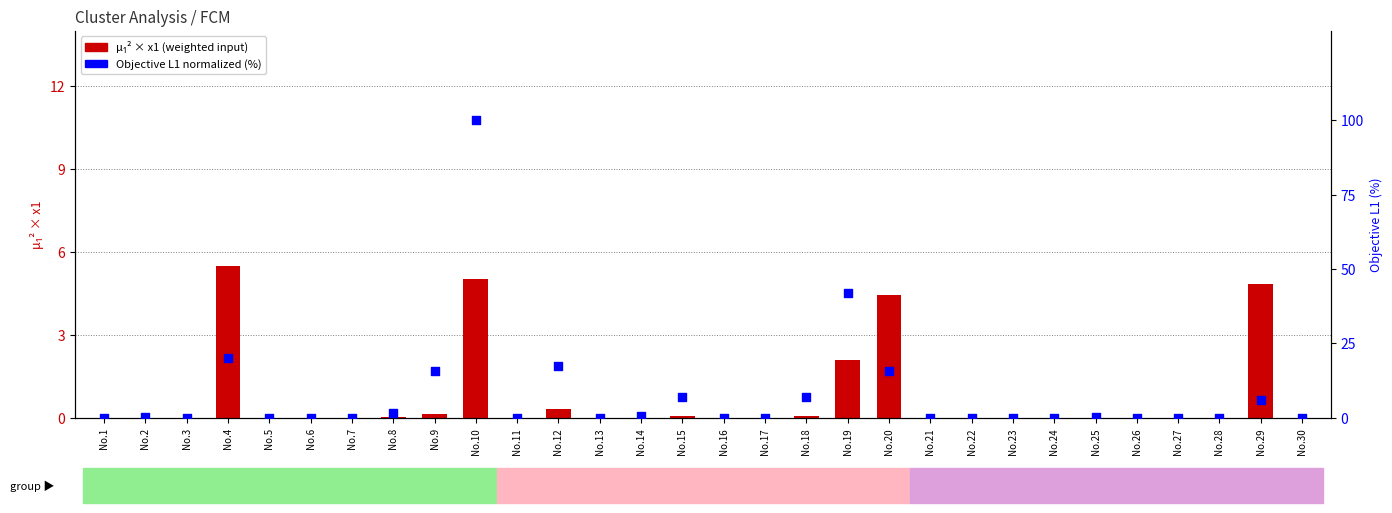

Which series has the largest total across all categories?

Objective L1 (normalized %)